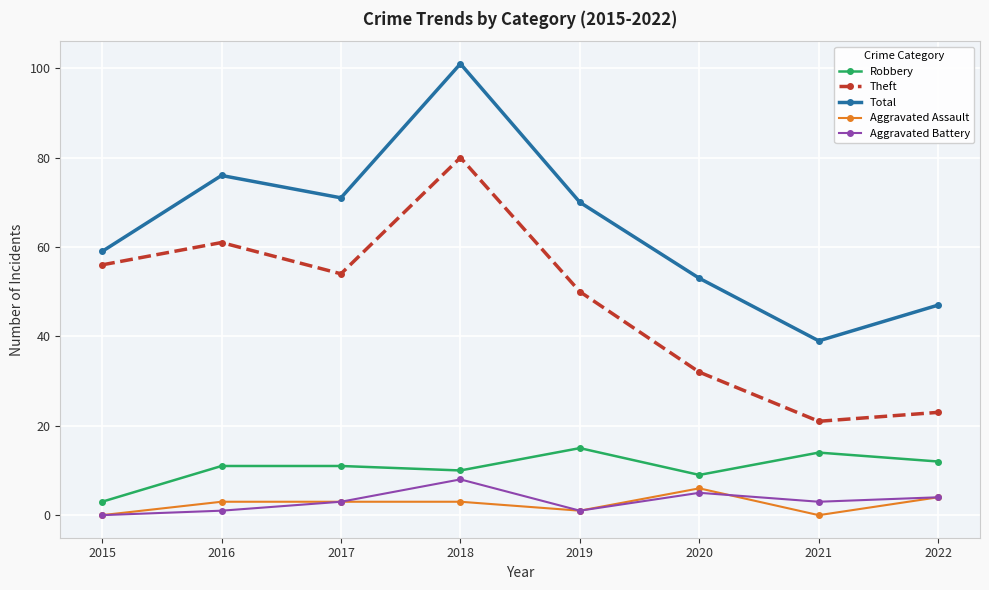

At how many categories does at least one series exceed 4?

8